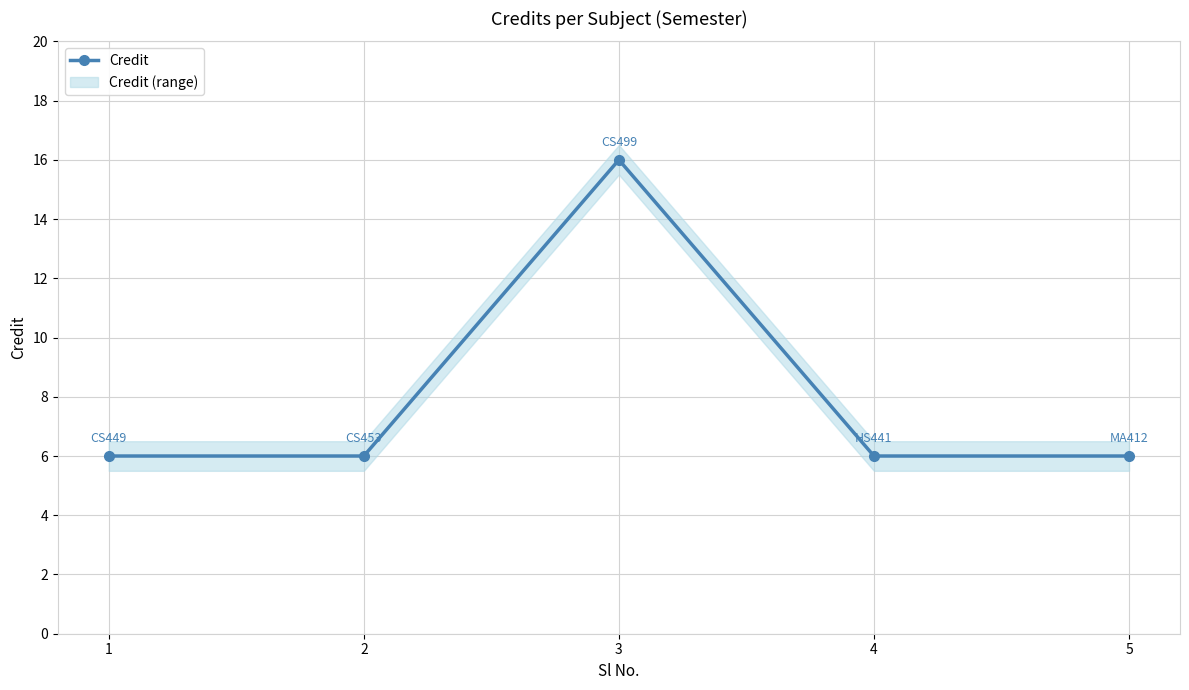

Is it true that the value at 4 is 6?

True